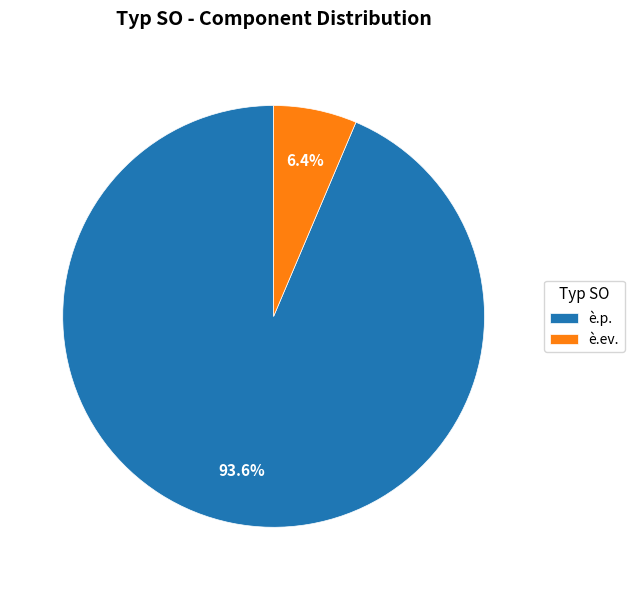

To the nearest percent, what portion does è.p. represent?

94%